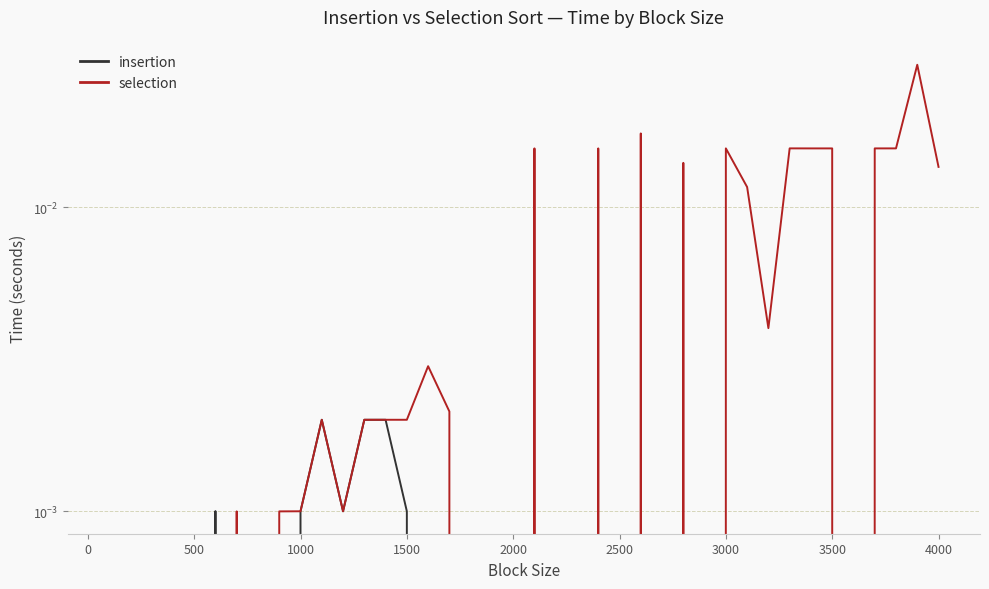

After their last crossing, which series has the higher values: selection or insertion?

selection